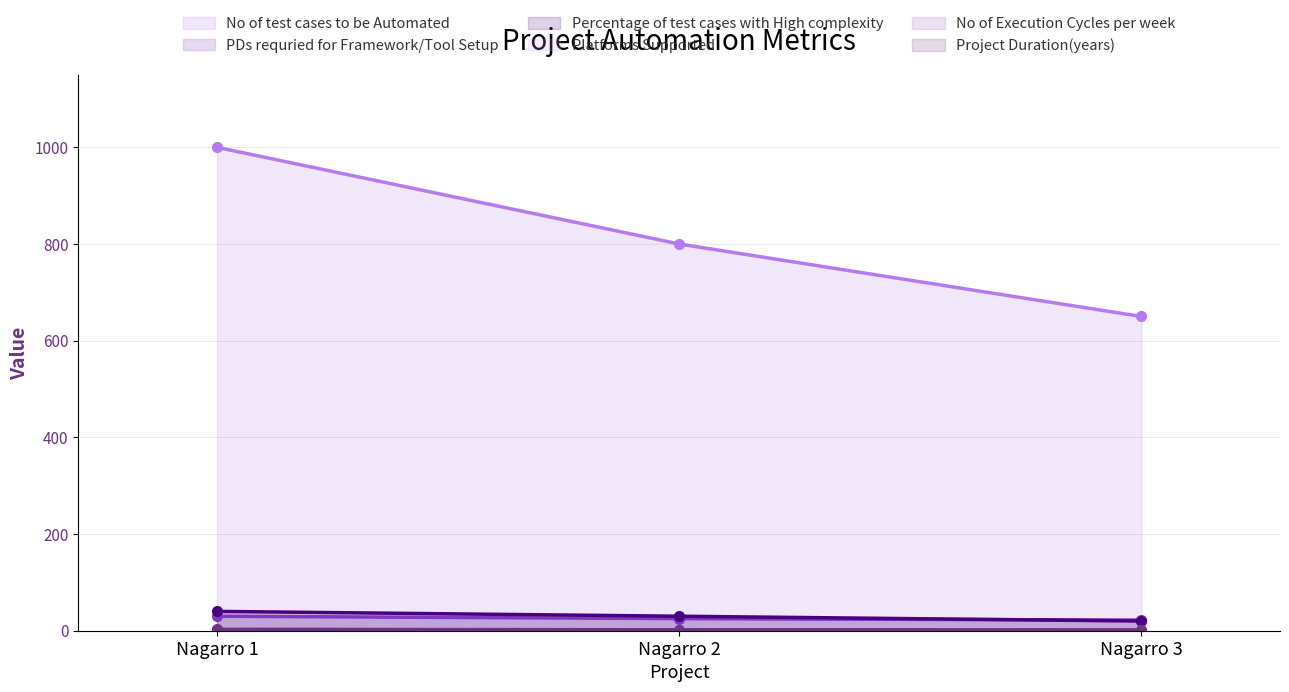

What is the maximum value for Project Duration(years)?

3.0